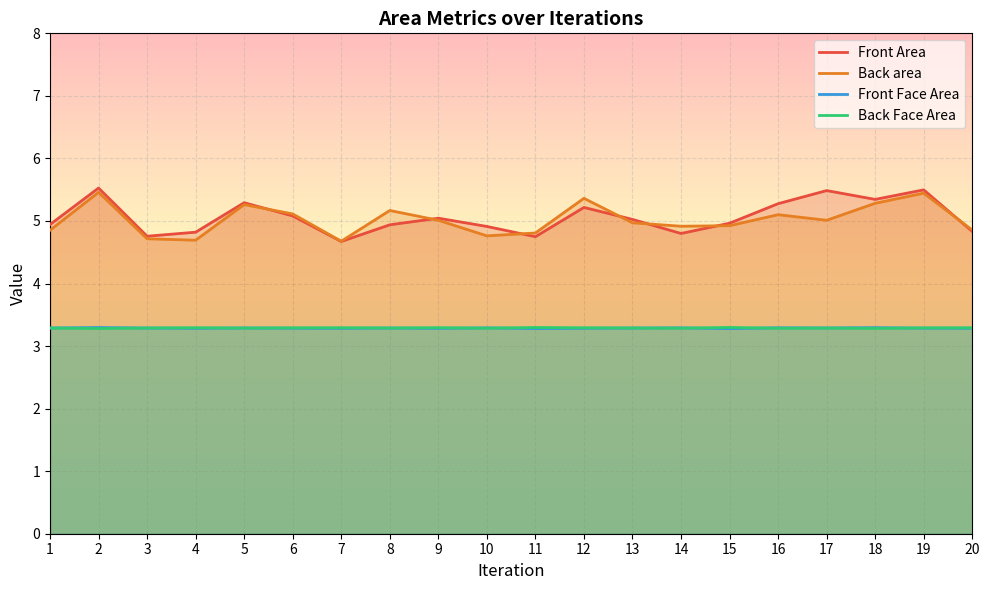

What is the sum of all Front Face Area values?

65.8